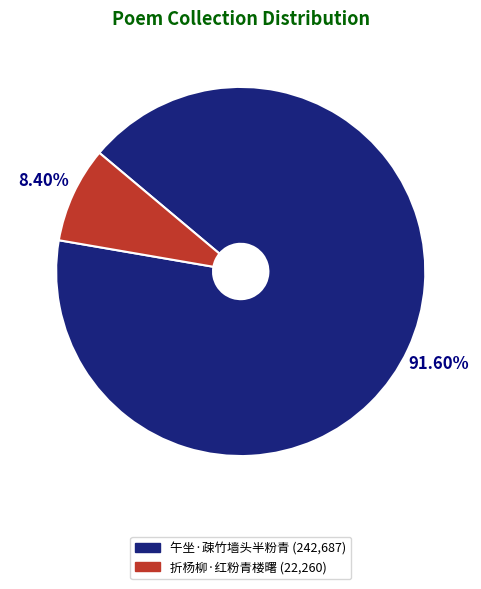

To the nearest percent, what is the combined percentage of 午坐·疎竹墙头半粉青 and 折杨柳·红粉青楼曙?

100%